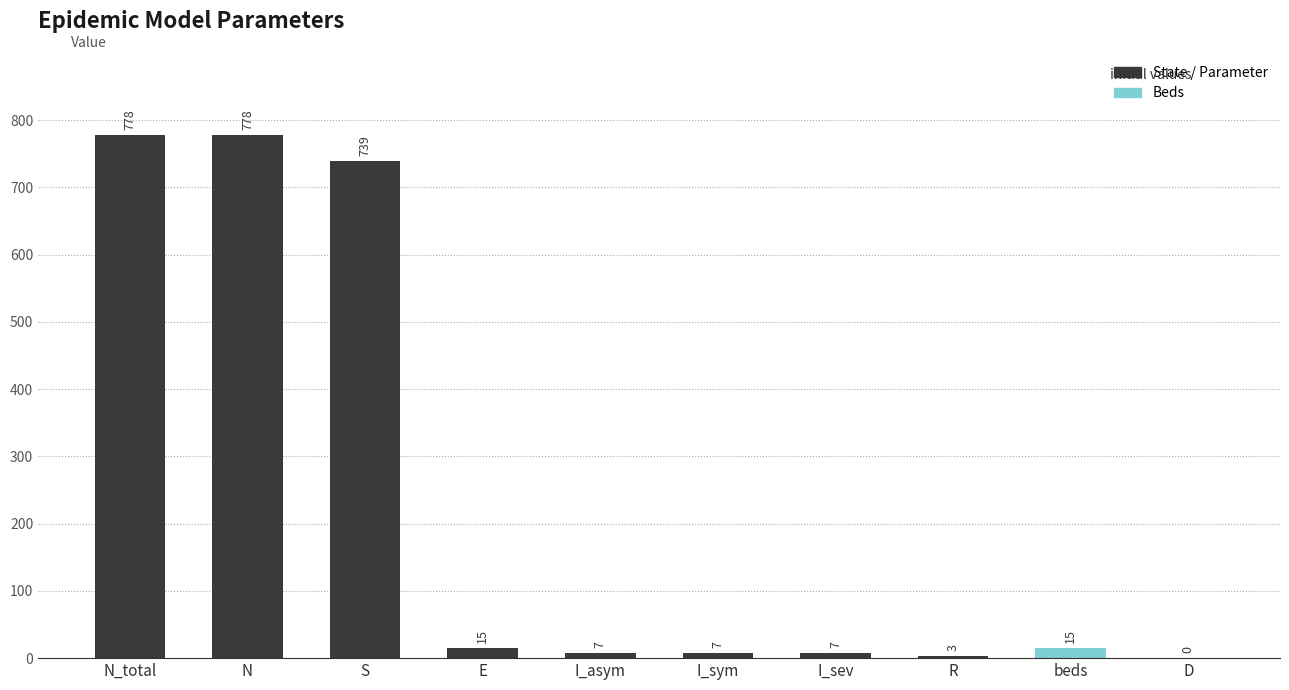

Reading left to right, list all the values displayed in this chart.

N_total=778	N=778	S=739	E=15	I_asym=7	I_sym=7	I_sev=7	R=3	beds=15	D=0